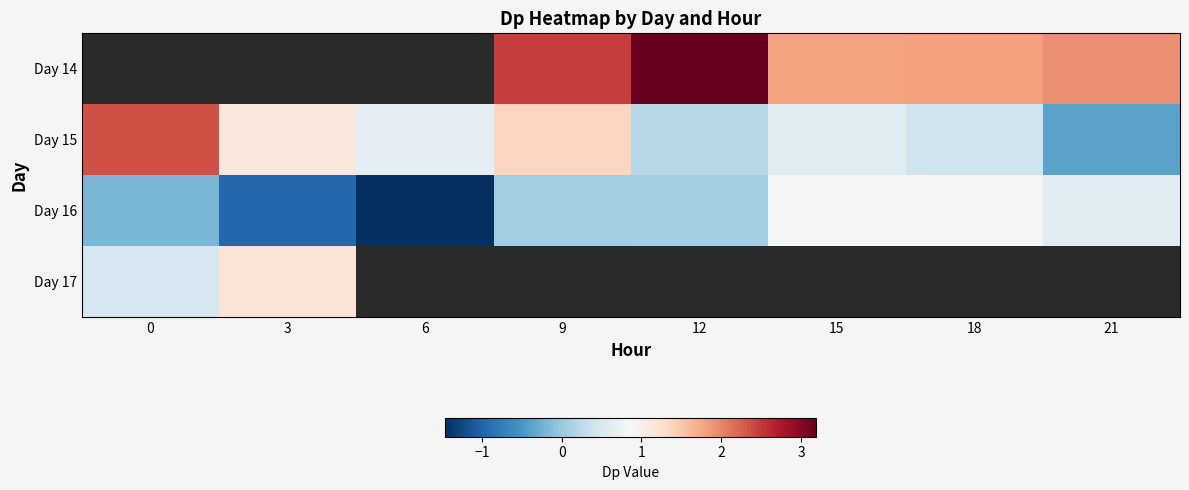

List the series in order of their overall mean, lowest first.

Day 16, Day 17, Day 14, Day 15